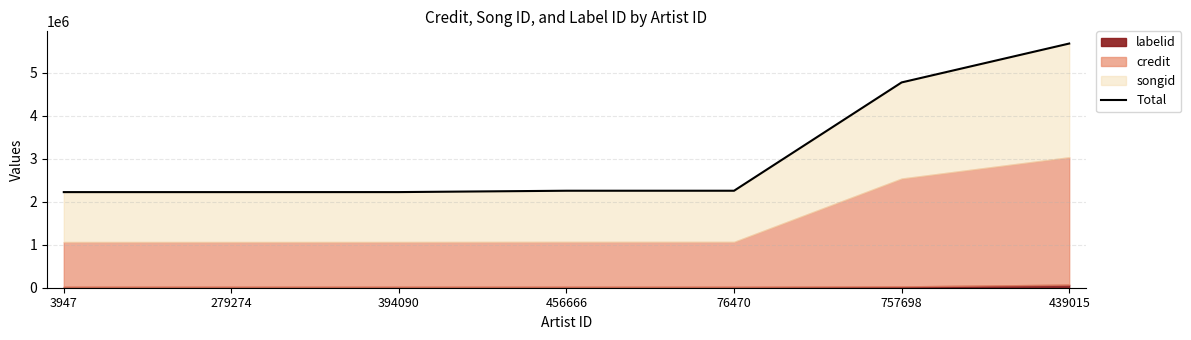

Which label corresponds to the largest value in the chart?

439015